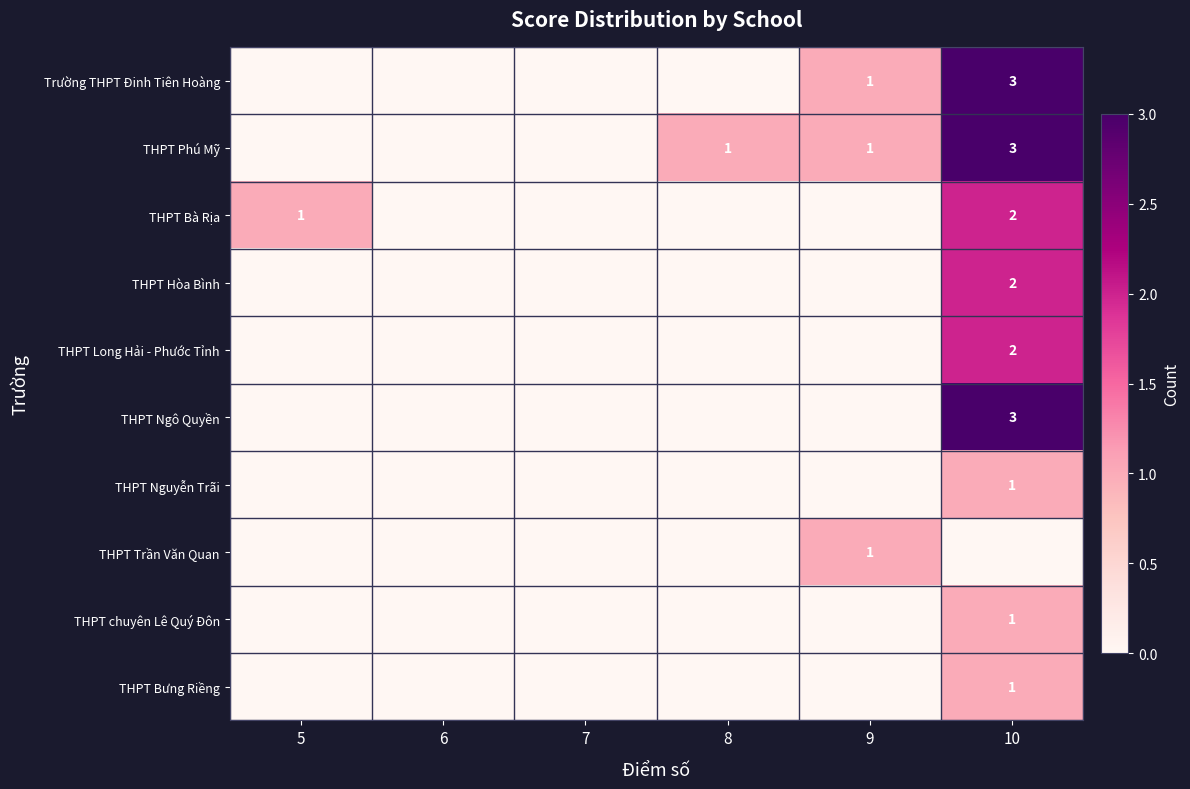

At which category is the sum across all series the highest?

10